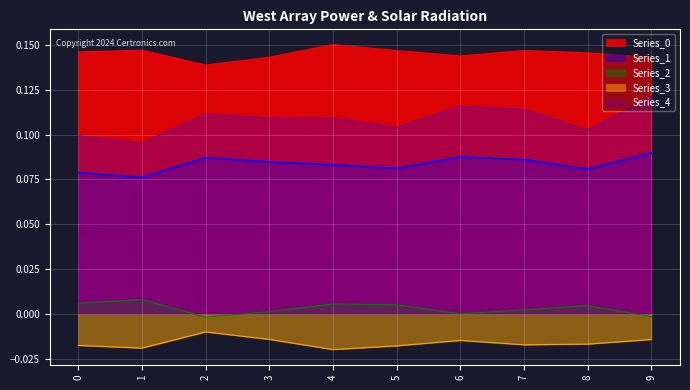

Reading left to right, extract all data points from this chart.

Series_0: 0=0.1	1=0.1	2=0.1	3=0.1	4=0.2	5=0.1	6=0.1	7=0.1	8=0.1	9=0.1
Series_1: 0=0.1	1=0.1	2=0.1	3=0.1	4=0.1	5=0.1	6=0.1	7=0.1	8=0.1	9=0.1
Series_2: 0=0.0	1=0.0	2=-0.0	3=0.0	4=0.0	5=0.0	6=0.0	7=0.0	8=0.0	9=-0.0
Series_3: 0=-0.0	1=-0.0	2=-0.0	3=-0.0	4=-0.0	5=-0.0	6=-0.0	7=-0.0	8=-0.0	9=-0.0
Series_4: 0=0.1	1=0.1	2=0.1	3=0.1	4=0.1	5=0.1	6=0.1	7=0.1	8=0.1	9=0.1